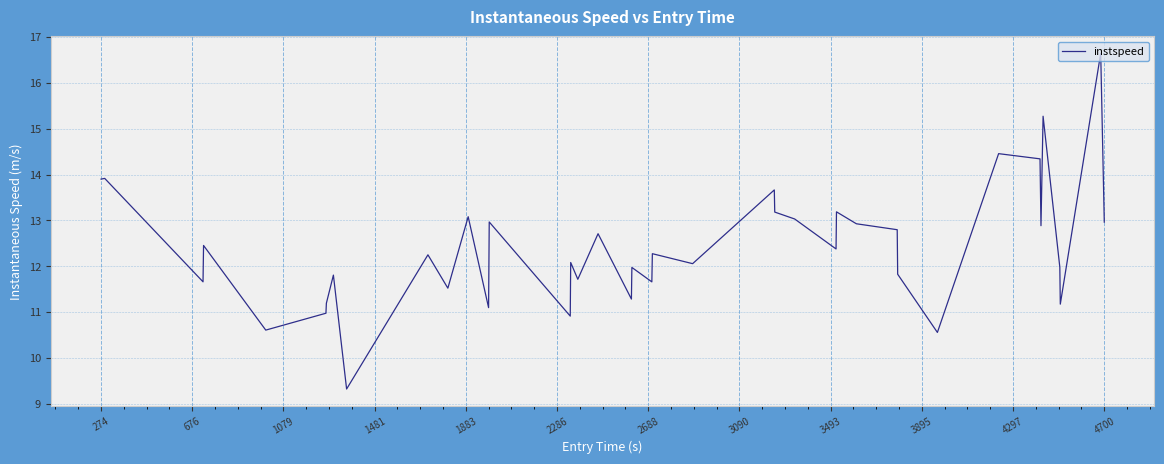

What is the maximum value shown in the chart?

16.6